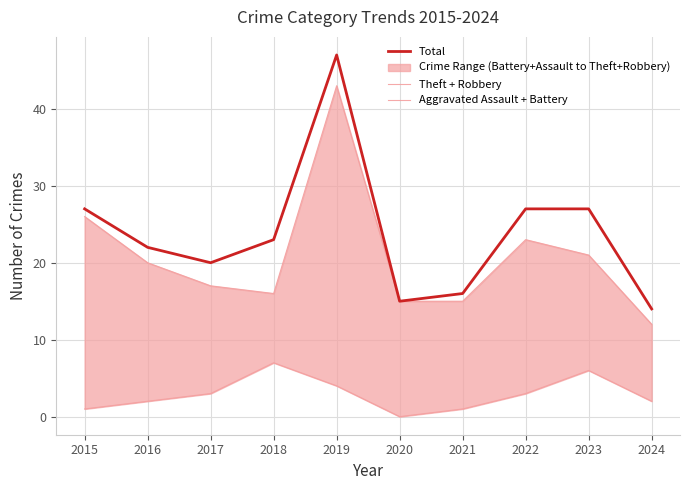

True or false: Total has a value of 23 at 2024.

False